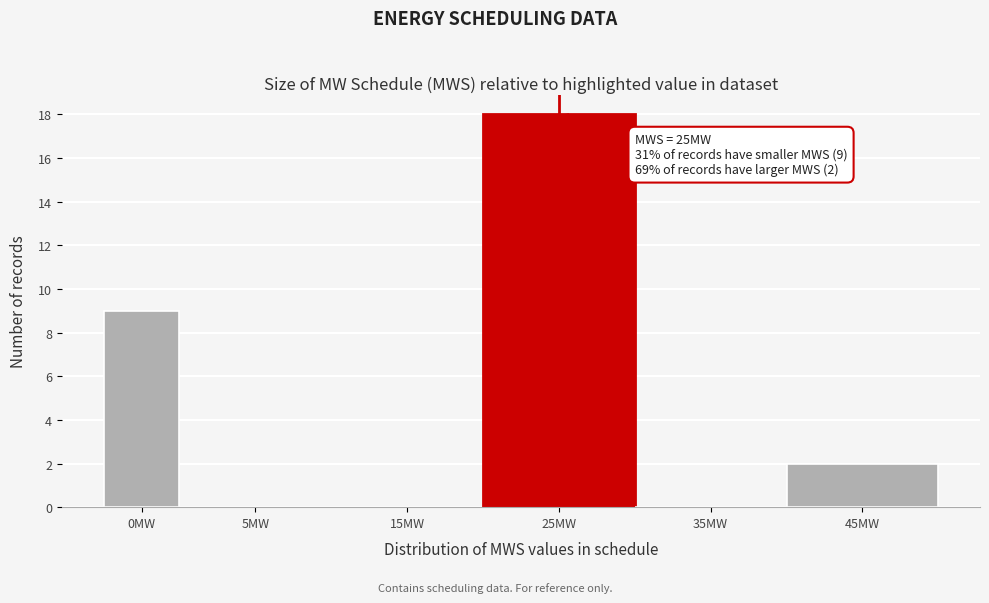

Reading left to right, extract all data points from this chart.

0MW=9	5MW=0	15MW=0	25MW=18	35MW=0	45MW=2